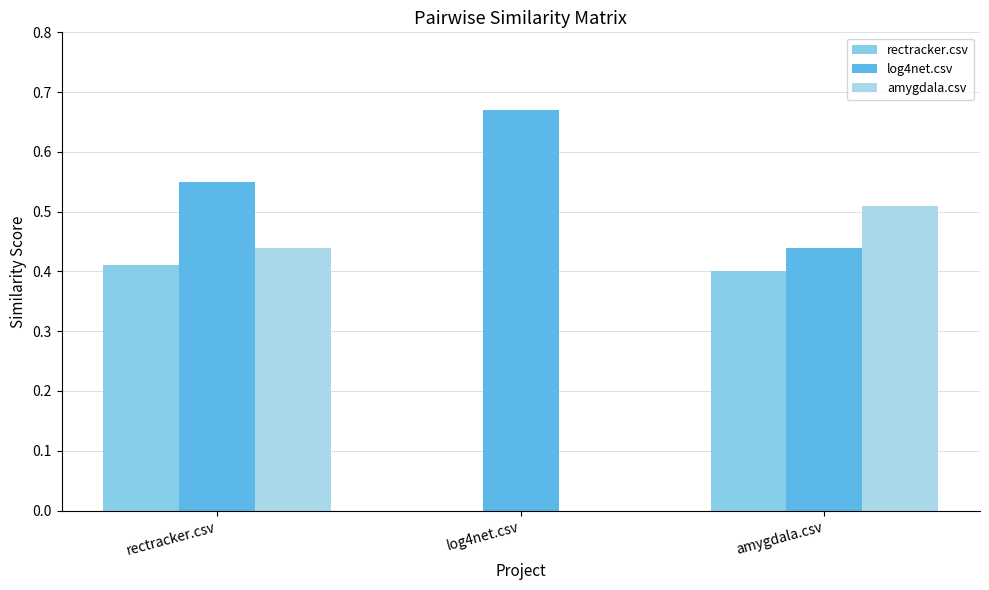

Which series has the largest total across all categories?

log4net.csv